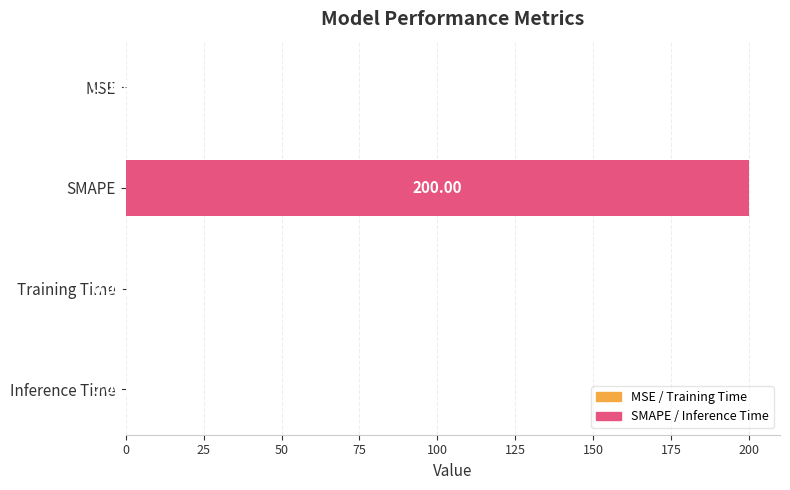

What is the sum of all values?

200.0